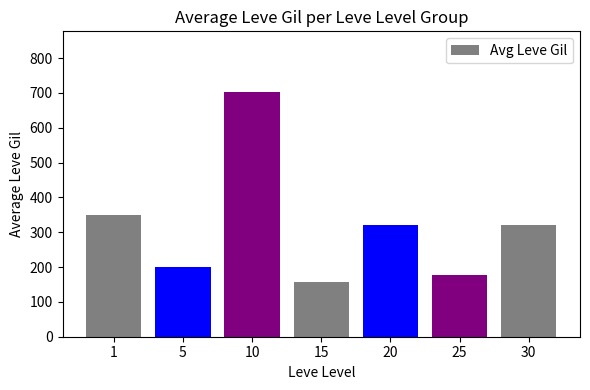

What is the approximate value at 20?

321.0